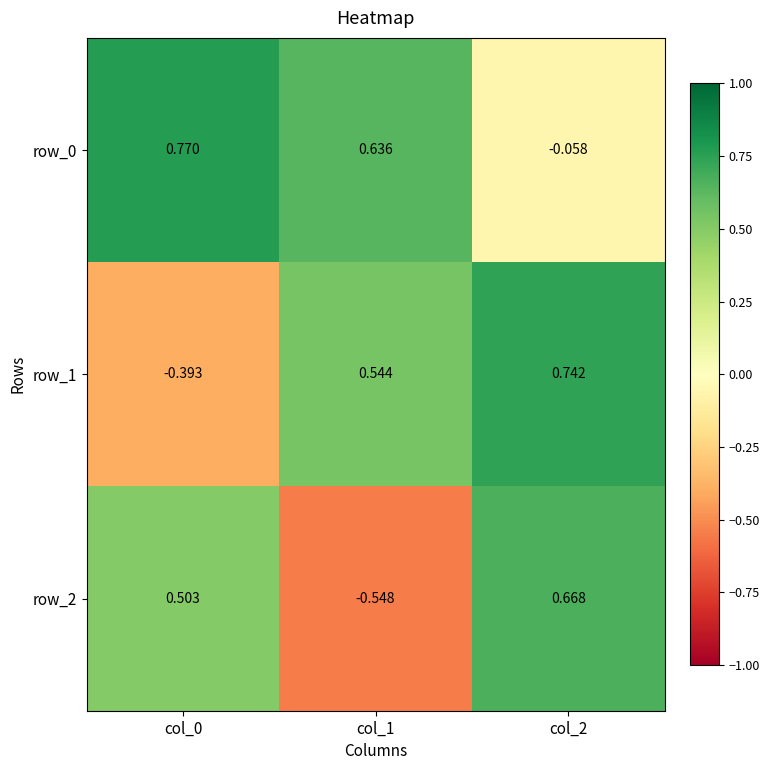

Is the value of row_2 at col_2 greater than the value of row_1 at col_2?

No